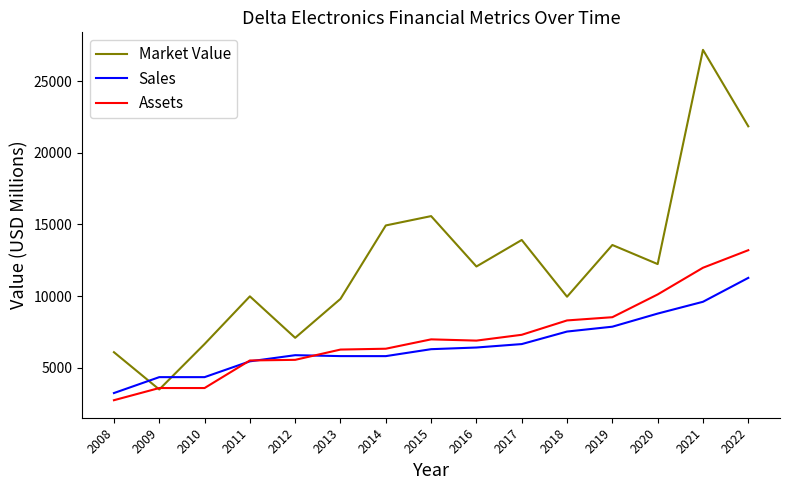

What is the sum of all Assets values?

106786